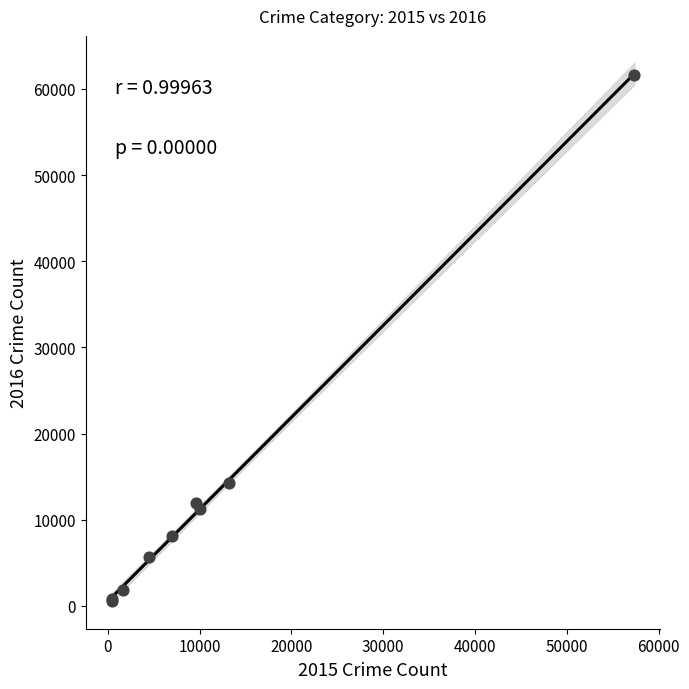

What Y value in the scatter plot is closest to 31066?

14289